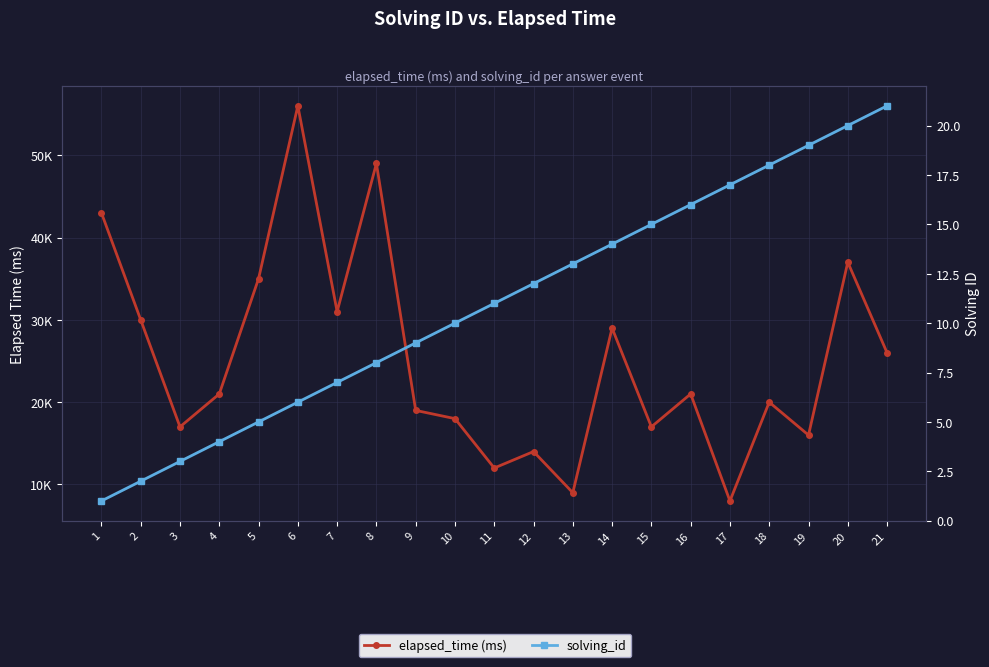

Between 20 and 9, which is larger?

20